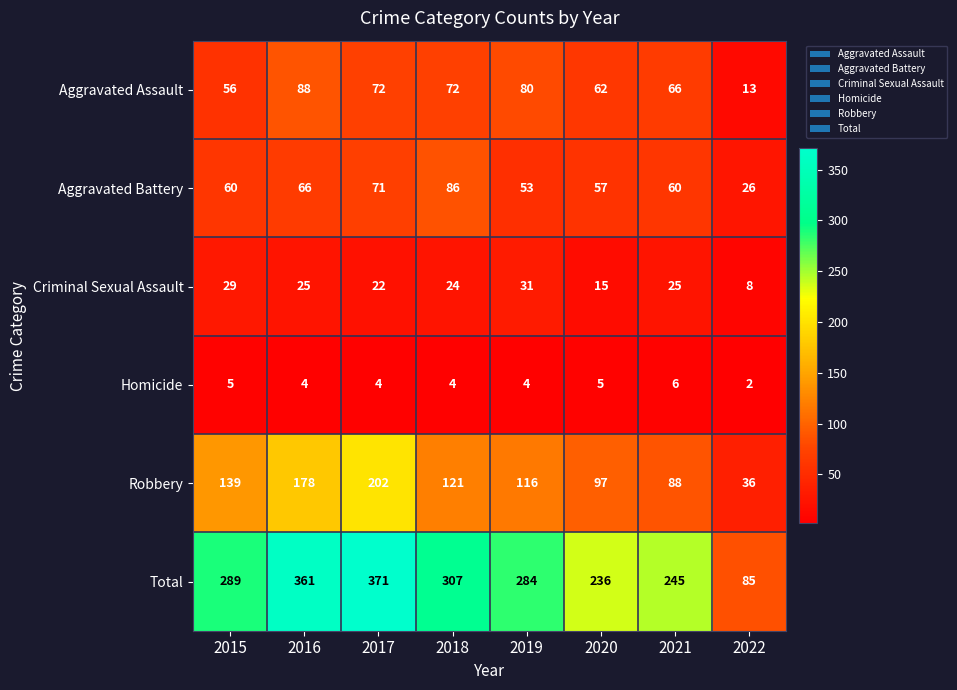

True or false: Total has a value of 45 at 2022.

False